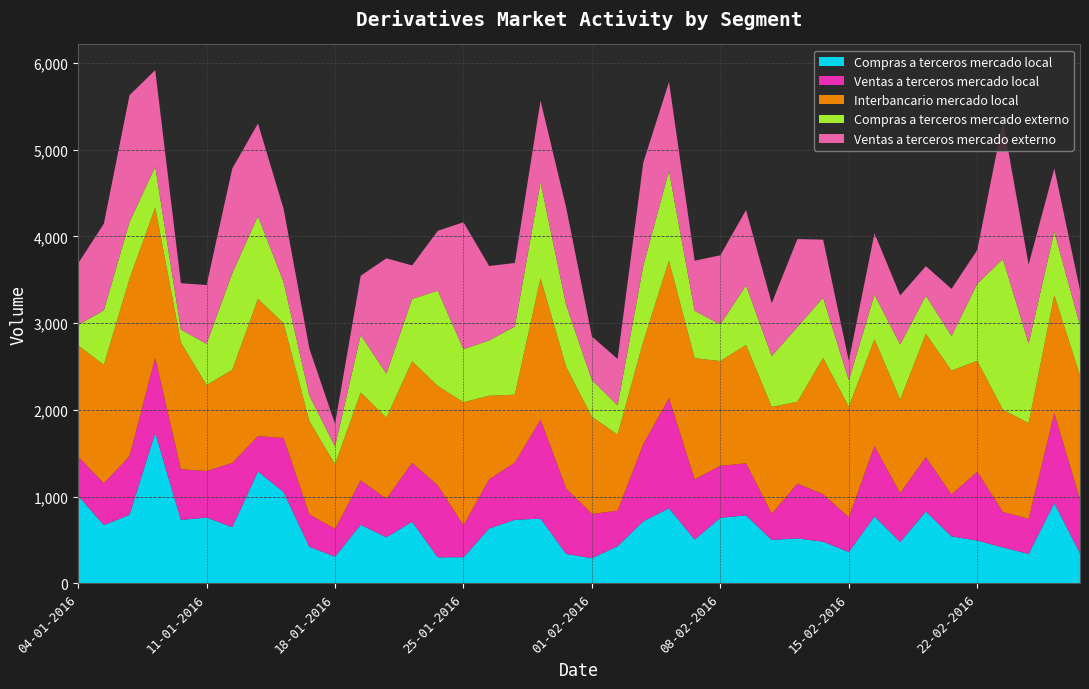

Reading right to left, list all the values displayed in this chart.

Compras a terceros mercado local: 348	926	341	416	495	543	831	478	774	363	482	520	502	786	757	507	868	717	431	292	341	748	734	634	303	302	712	533	677	310	423	1052	1293	650	760	733	1737	791	674	1011
Ventas a terceros mercado local: 621	1037	405	408	793	482	625	563	809	400	547	631	301	599	600	693	1270	888	408	510	753	1140	659	567	367	828	679	443	511	320	373	624	406	739	536	584	865	676	481	452
Interbancario mercado local: 1428	1360	1102	1179	1279	1428	1423	1078	1232	1273	1571	943	1232	1364	1207	1396	1581	1183	877	1119	1400	1631	783	963	1419	1146	1170	935	1013	743	1076	1321	1583	1073	991	1461	1732	2046	1364	1281
Compras a terceros mercado externo: 581	734	917	1738	888	399	439	637	515	306	696	863	587	687	423	547	1037	876	338	426	714	1106	786	638	612	1100	719	508	664	207	294	476	954	1115	476	149	470	654	629	236
Ventas a terceros mercado externo: 404	727	910	1593	388	544	339	564	707	223	667	1013	608	868	796	577	1024	1187	534	500	1121	940	732	857	1462	689	386	1329	682	260	542	843	1066	1206	677	534	1113	1461	998	710